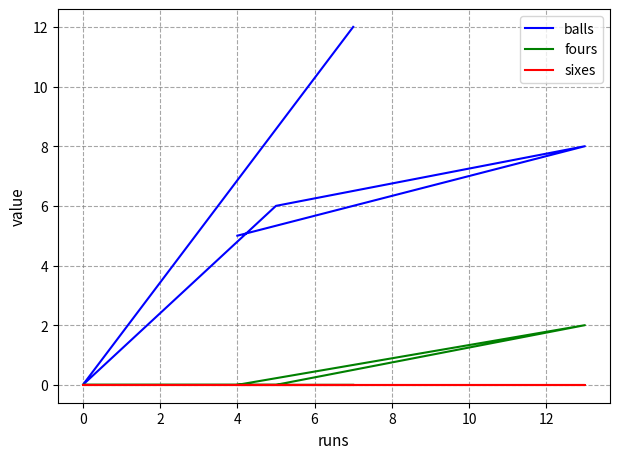

How many lines are shown in the chart?

3